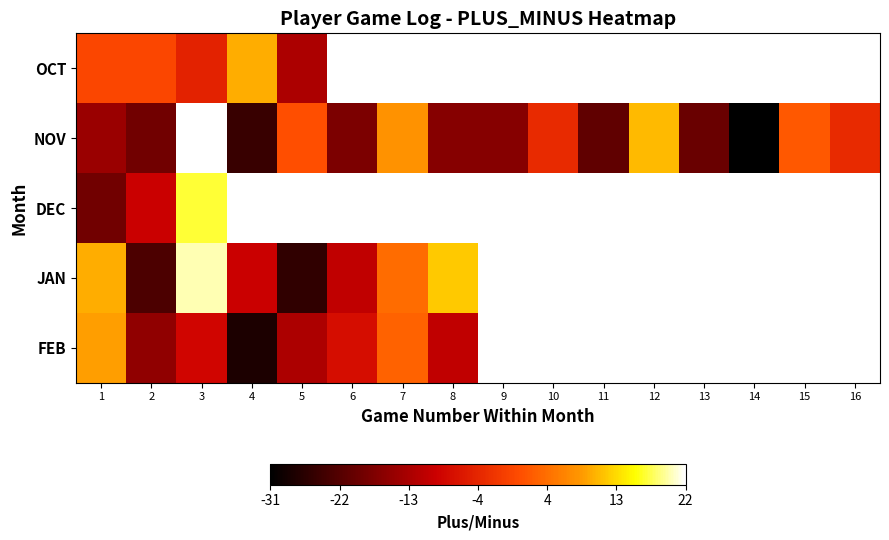

True or false: FEB has a value of 3.0 at 7.

True